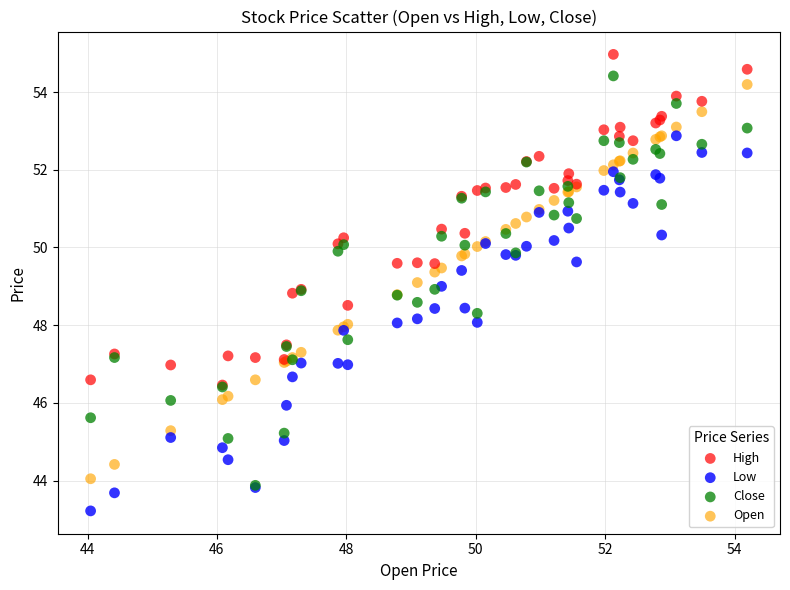

Which series reaches the minimum Y coordinate?

Low